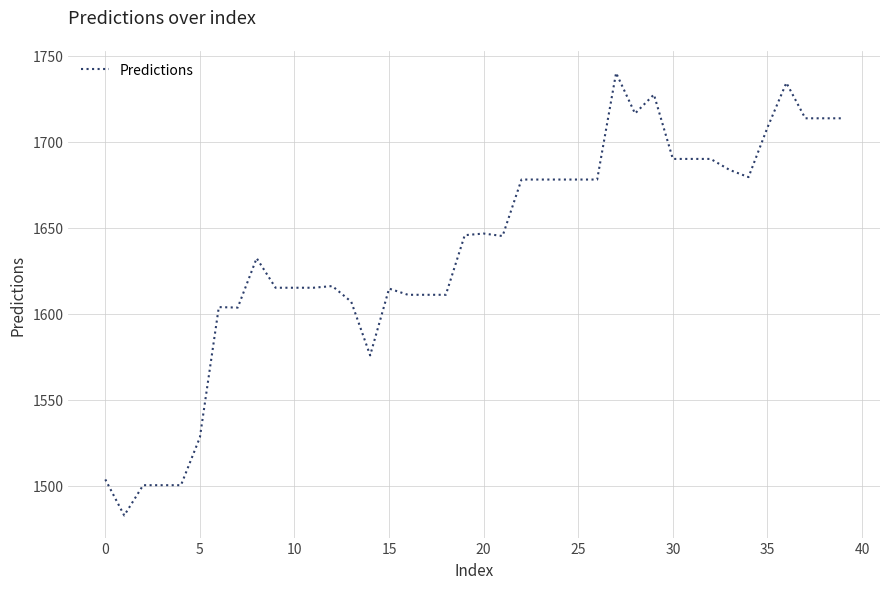

What is the difference between the maximum and minimum values?

257.1